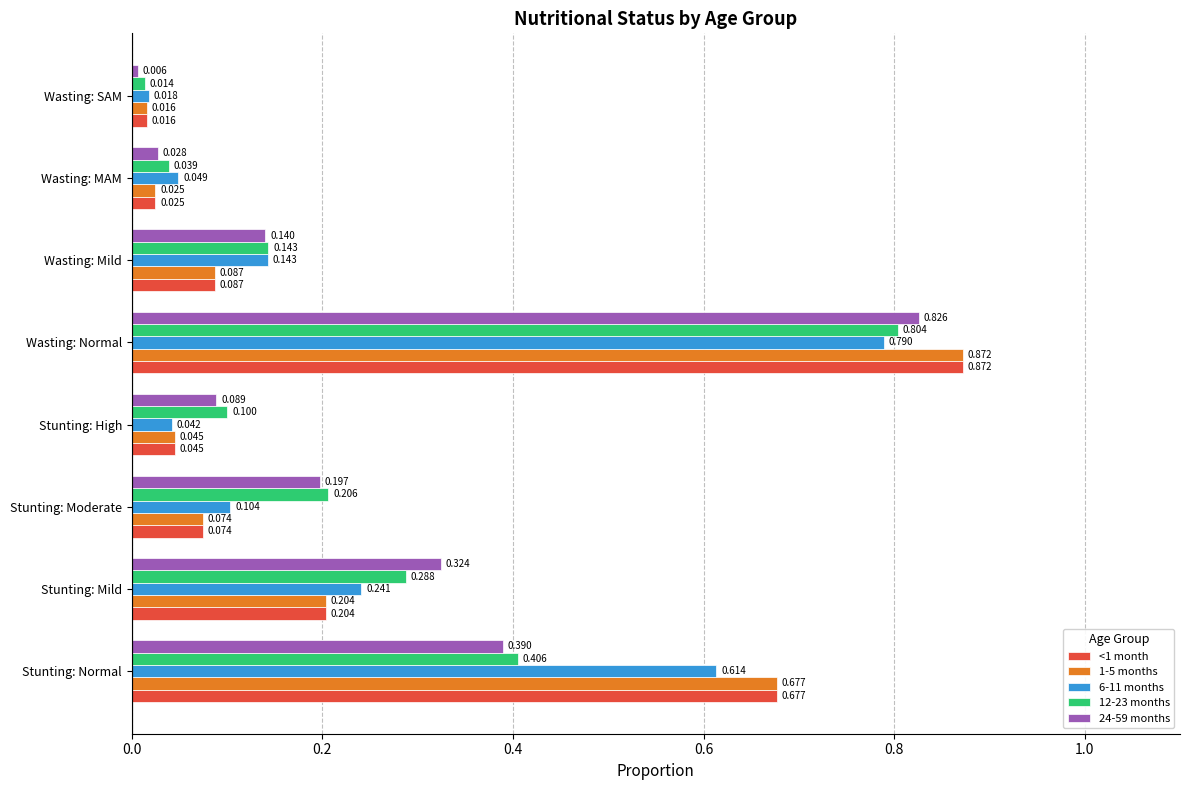

List the labels in order of <1 month value, smallest first.

Wasting: SAM, Wasting: MAM, Stunting: High, Stunting: Moderate, Wasting: Mild, Stunting: Mild, Stunting: Normal, Wasting: Normal